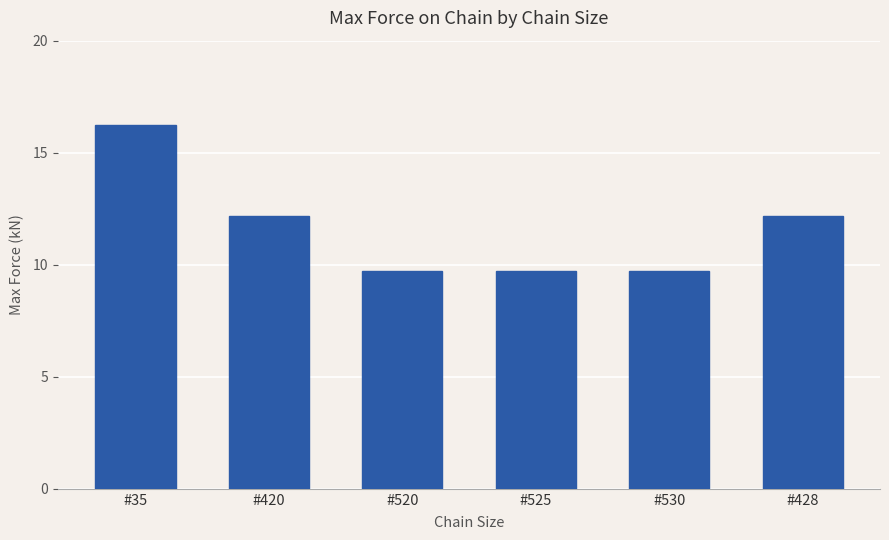

At which label does the data first exceed 12?

#35